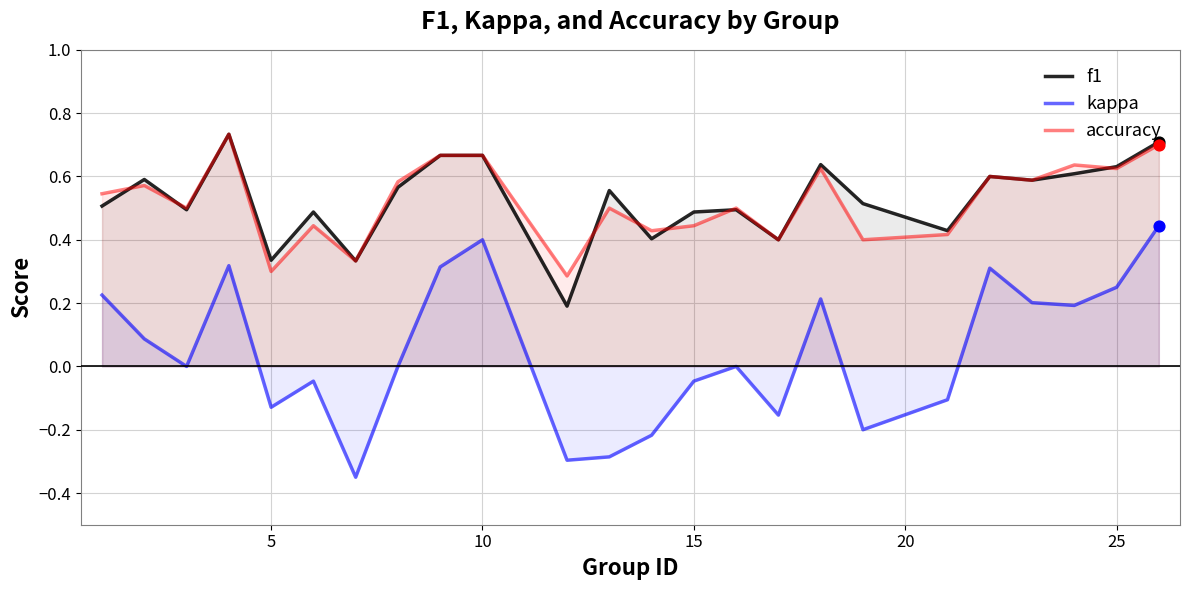

Which series has the largest Y range (max minus min)?

kappa